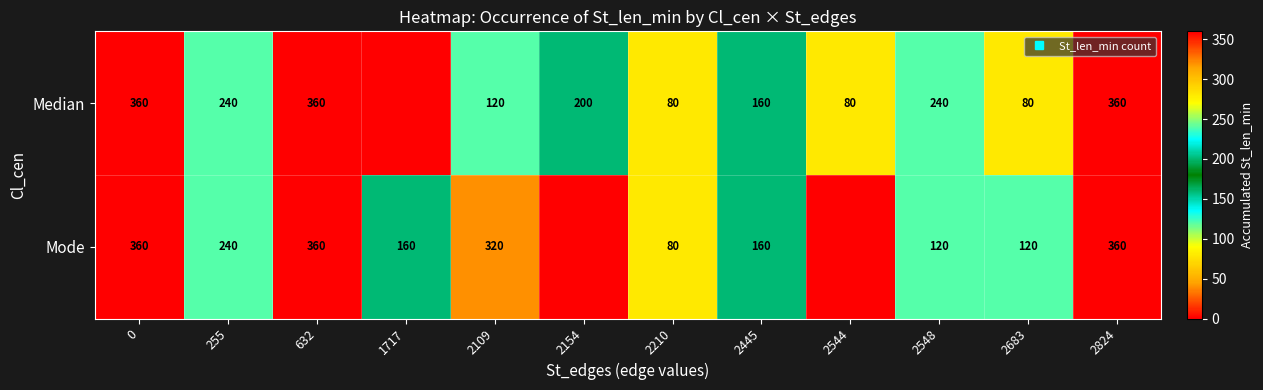

Which category has the lowest value in the Mode series?

2154